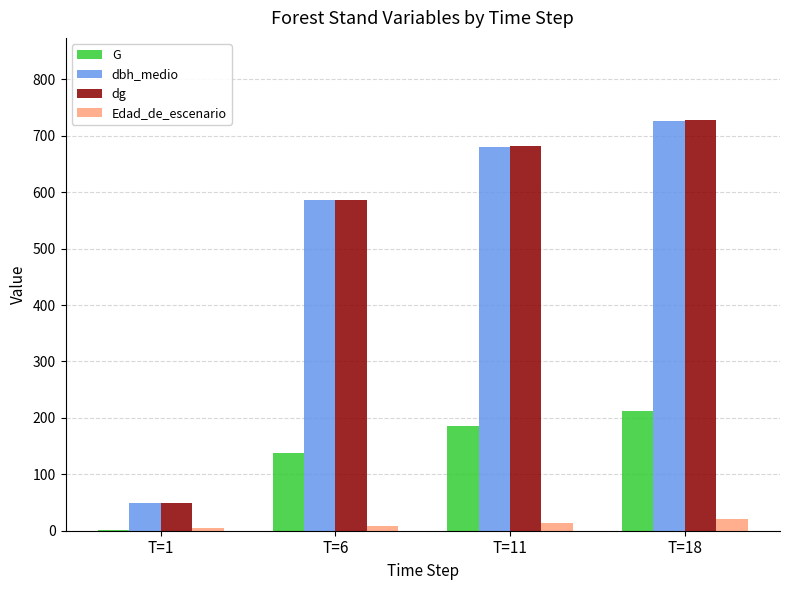

The value of dbh_medio at T=1 is 10.0. True or false?

False